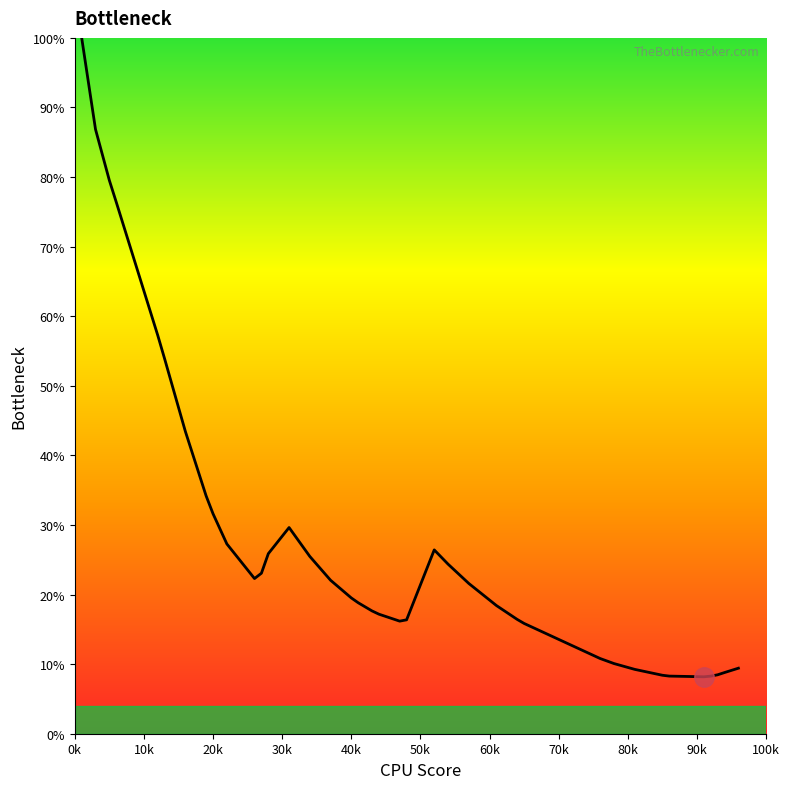

What is the maximum value shown in the chart?

100.0